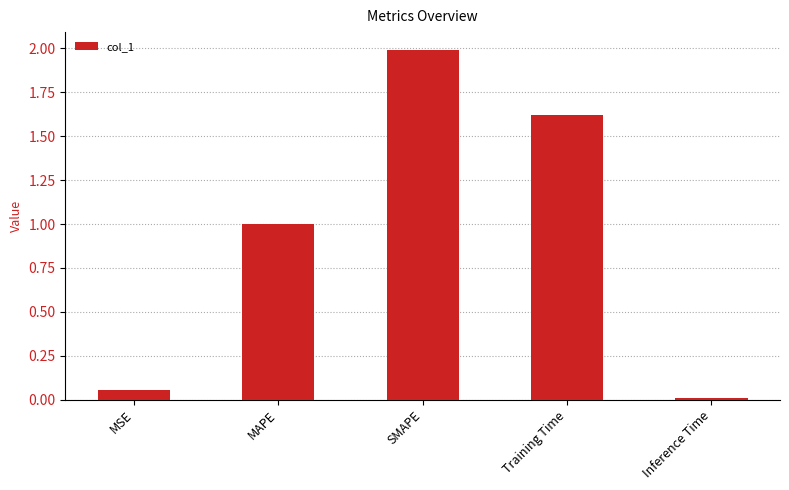

What is the label of the 4th bar from the right?

MAPE